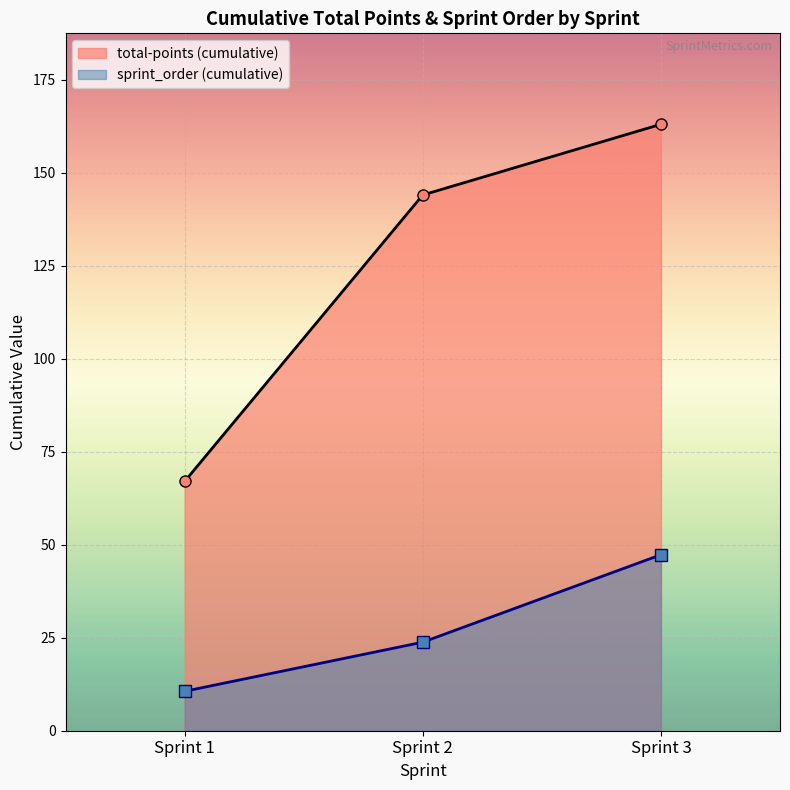

List the labels in order of total-points (cumulative) value, smallest first.

Sprint 1, Sprint 2, Sprint 3